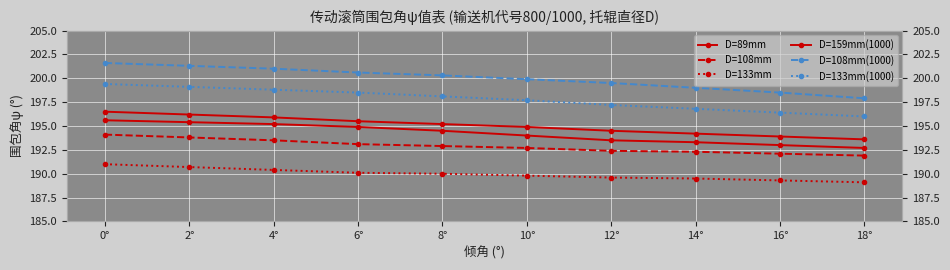

What is the average value of the D=108mm series?

192.9